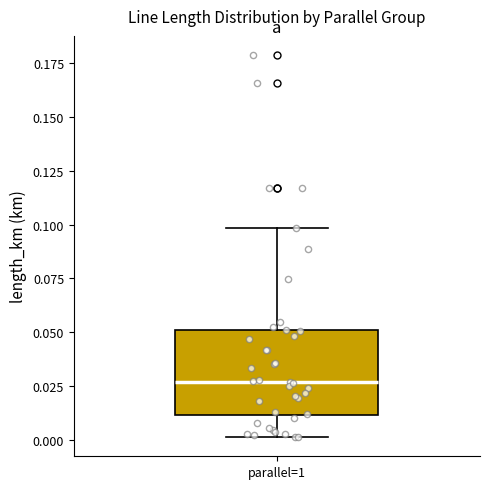

Where does the median line of the box for parallel=1 sit on the y-axis? The values are not printed on the chart, so give them approximately, as read against the axis.

0.025